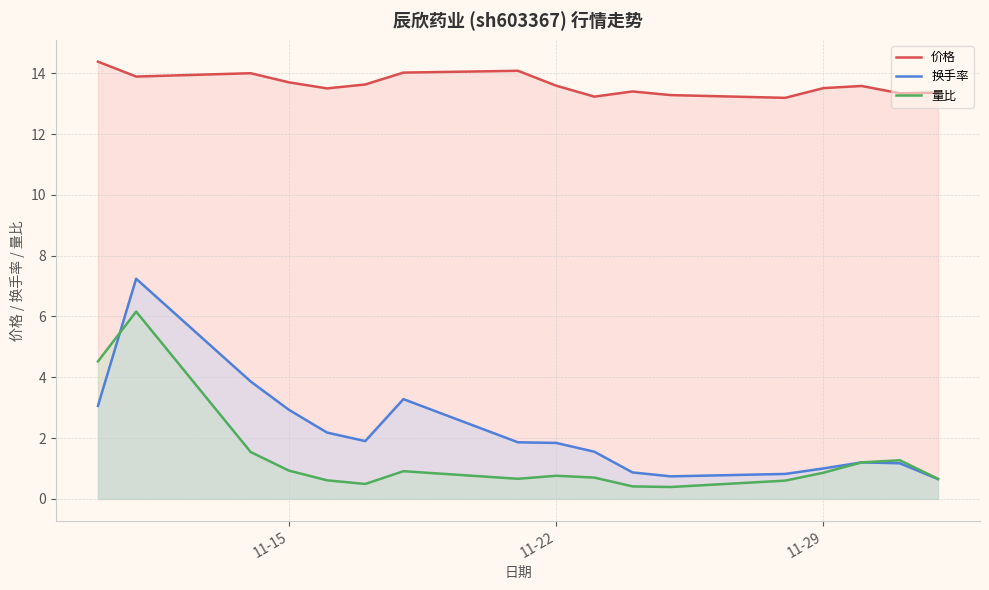

What are all the series names shown in the legend?

价格, 换手率, 量比